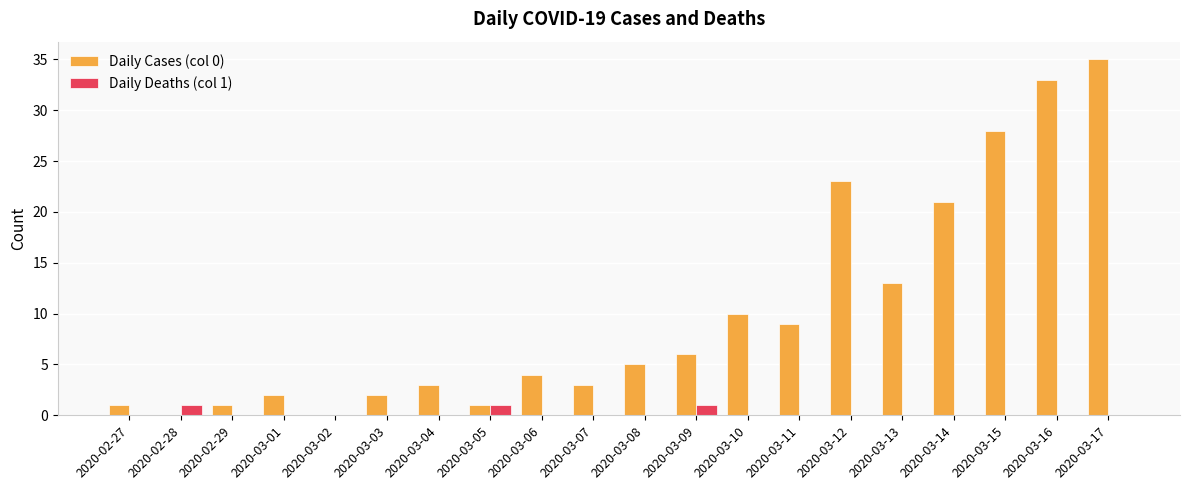

Is it true that Daily Cases (col 0) equals 1 at 2020-02-27?

True